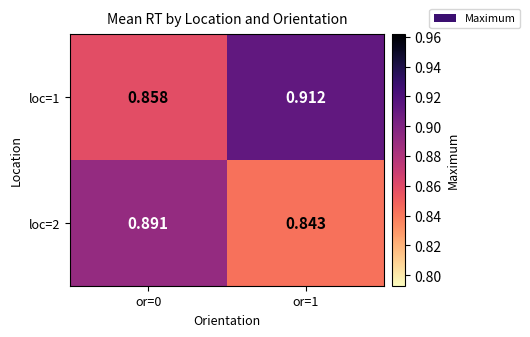

At which category is the sum across all series the highest?

or=1